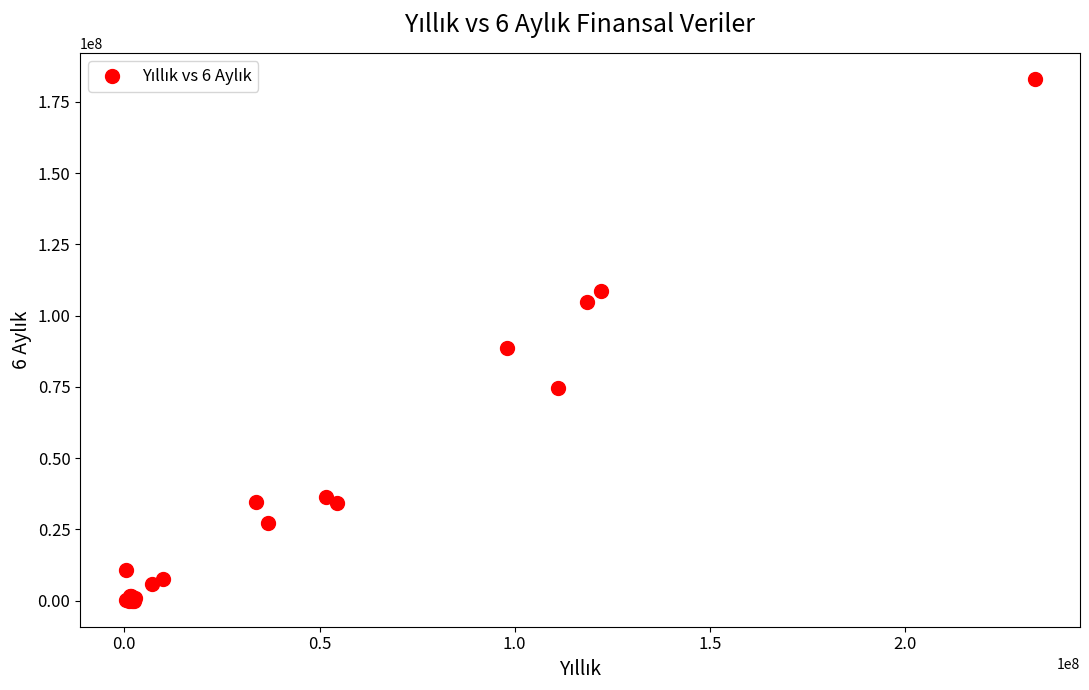

What Y value in the scatter plot is closest to 91547737?

88486843